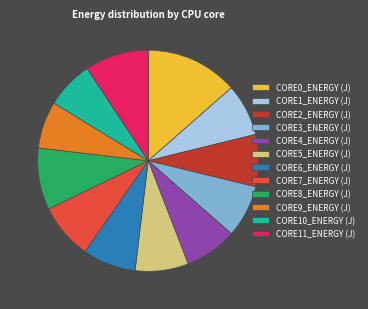

Is the sum of CORE1_ENERGY (J) and CORE8_ENERGY (J) greater than half?

No